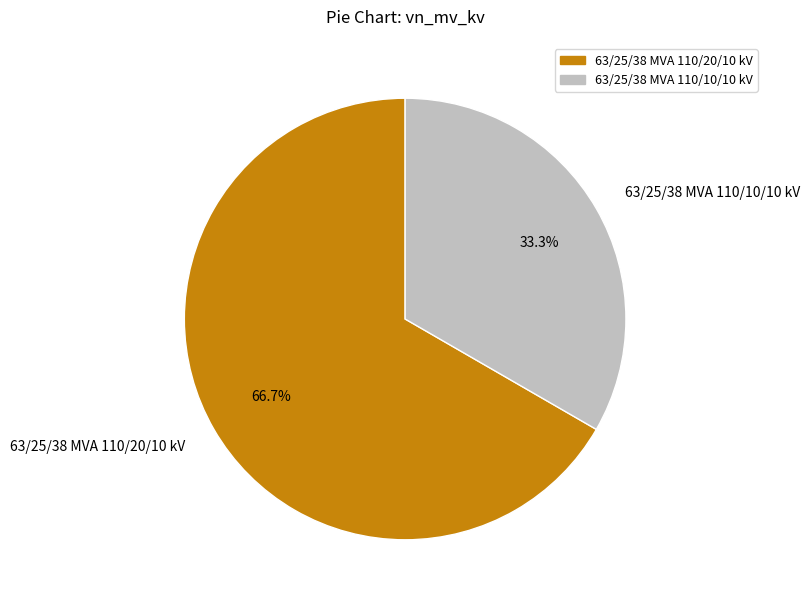

Count the number of slices in the pie.

2